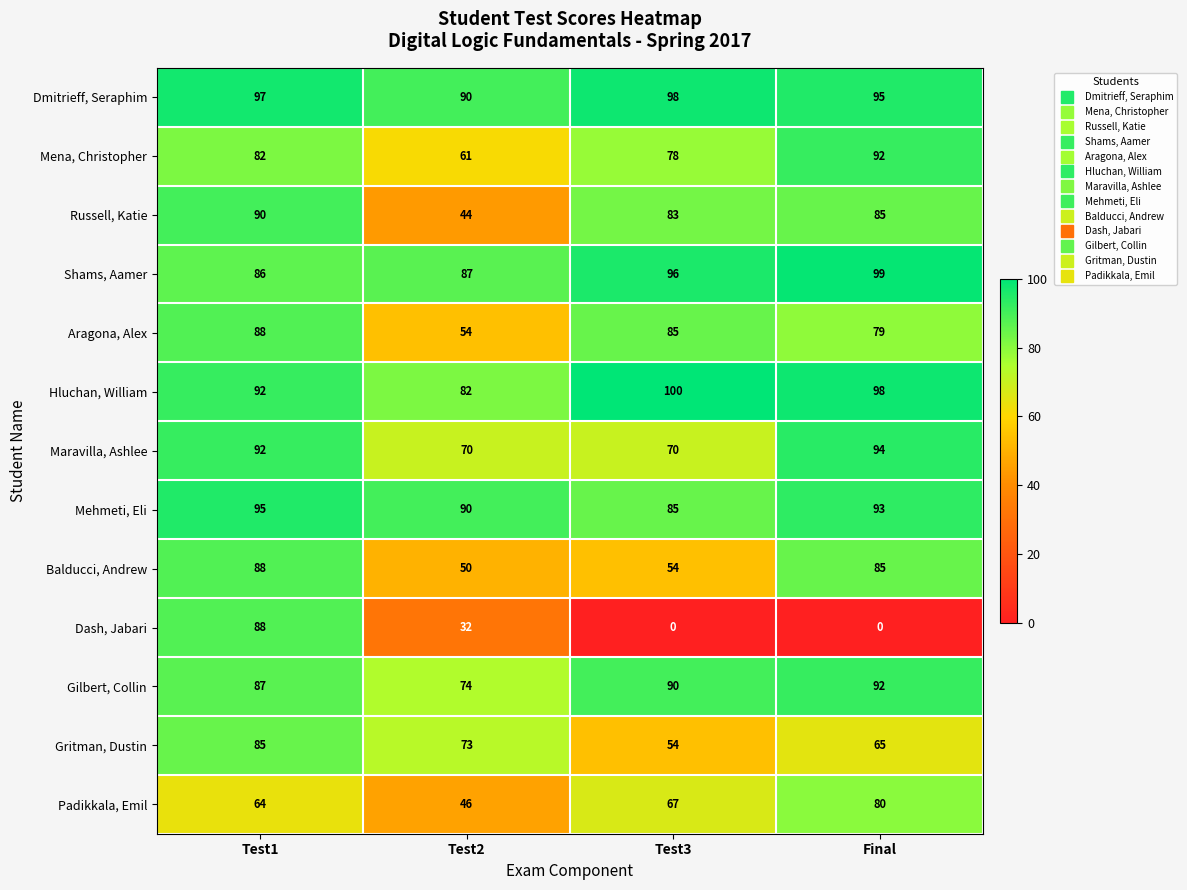

What is the sum of all Hluchan, William values?

372